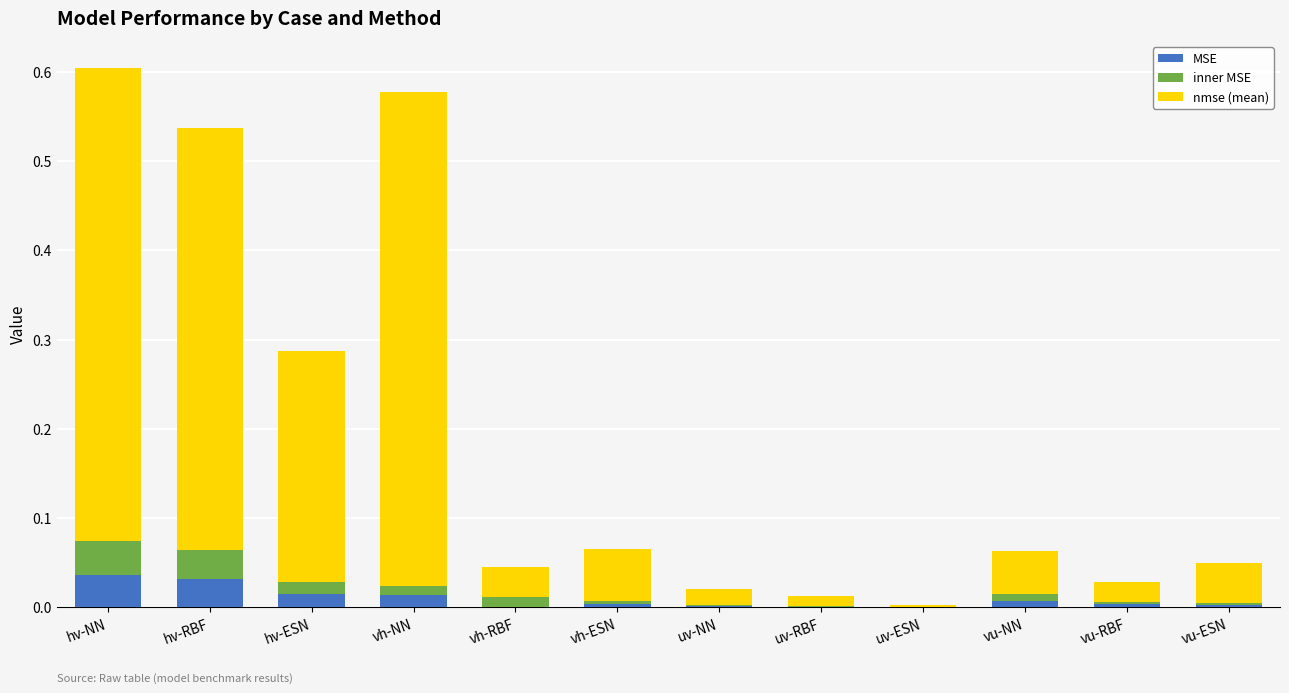

The value of MSE at hv-NN is 0.1. True or false?

False